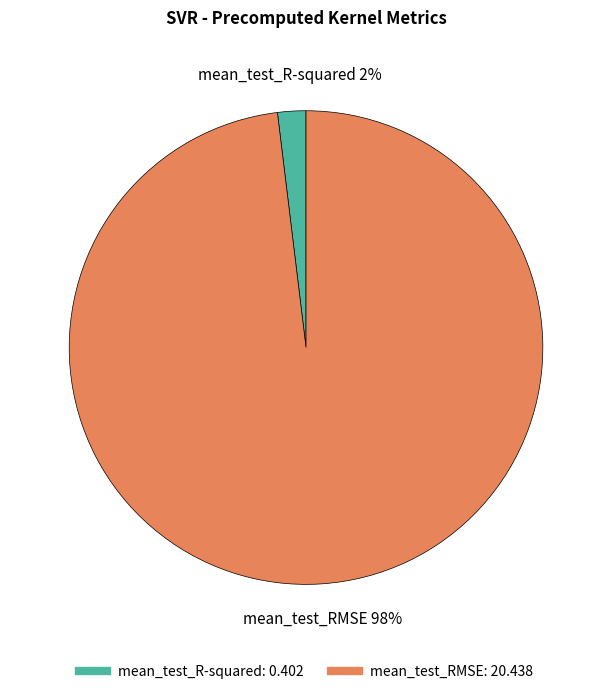

Is the sum of mean_test_RMSE and mean_test_R-squared greater than half?

Yes